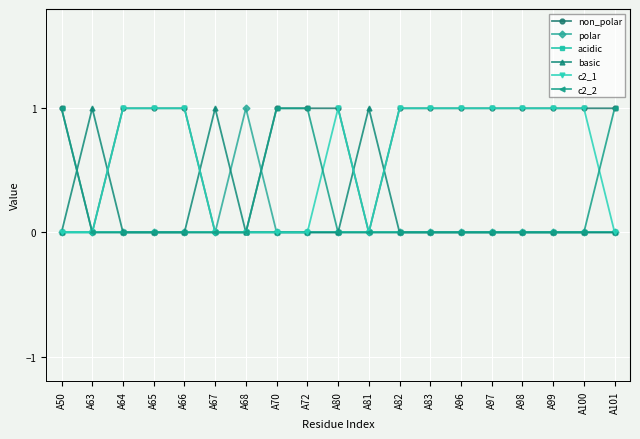

What is the difference between the maximum and minimum values in the basic series?

1